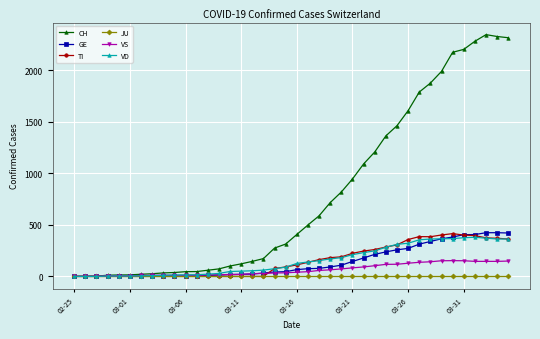

How many data points does each series have?

40